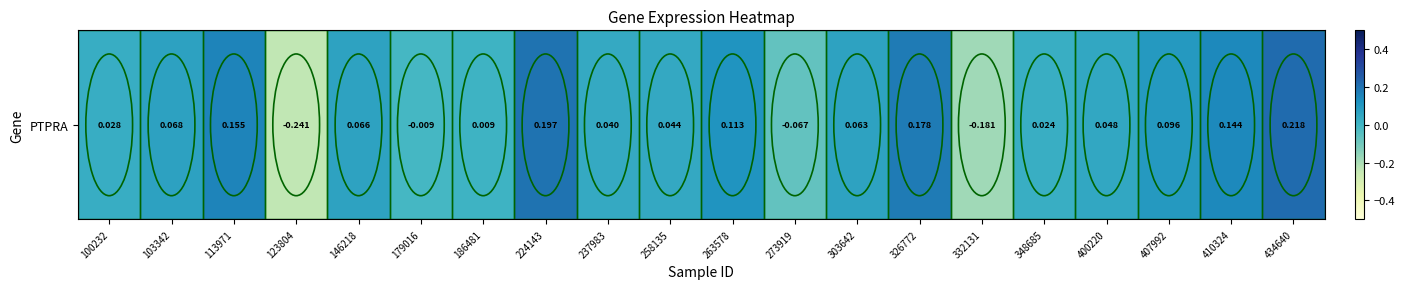

How many data points are less than 0?

4